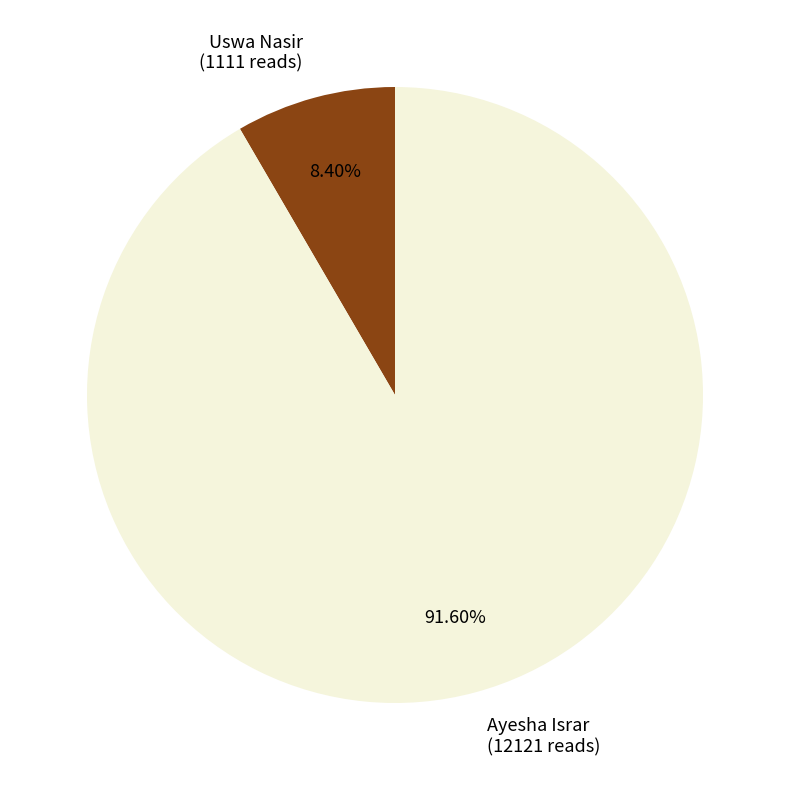

Rank the categories by value from highest to lowest.

Ayesha Israr, Uswa Nasir